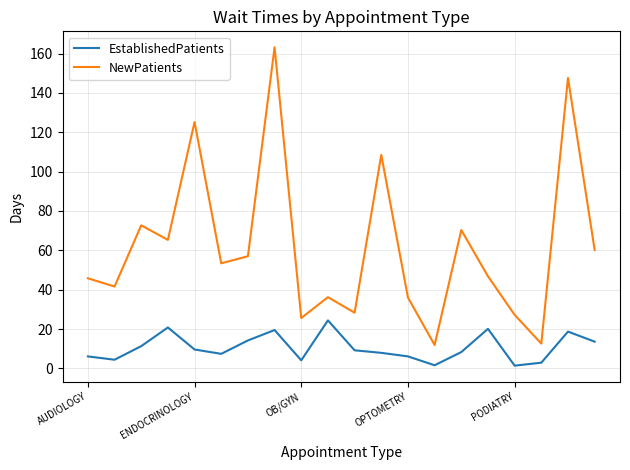

At how many categories does at least one series exceed 100?

4